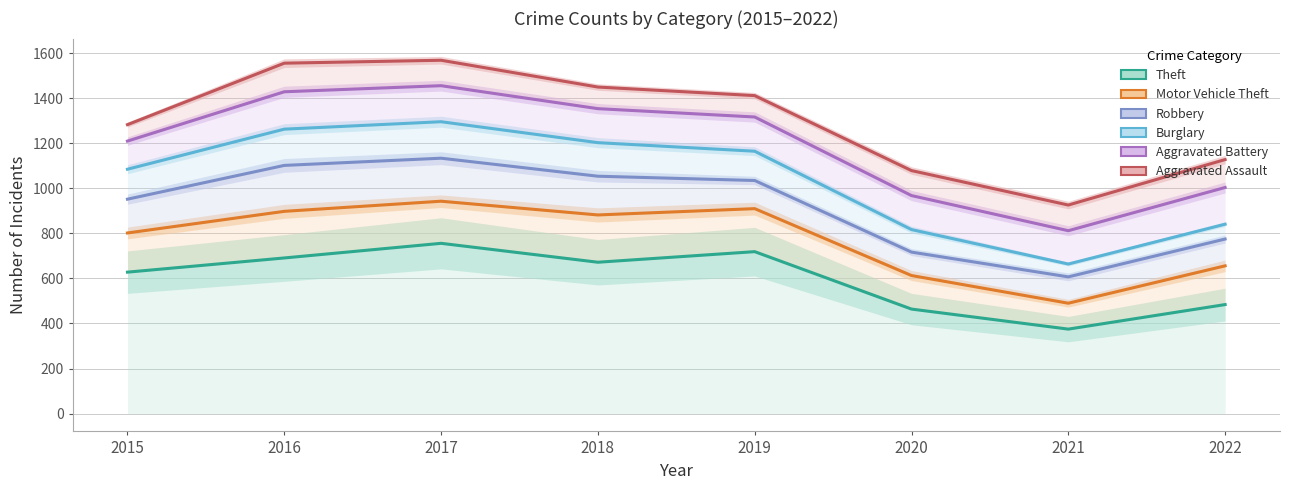

In Aggravated Assault, how many points are higher than both neighbors (excluding endpoints)?

1